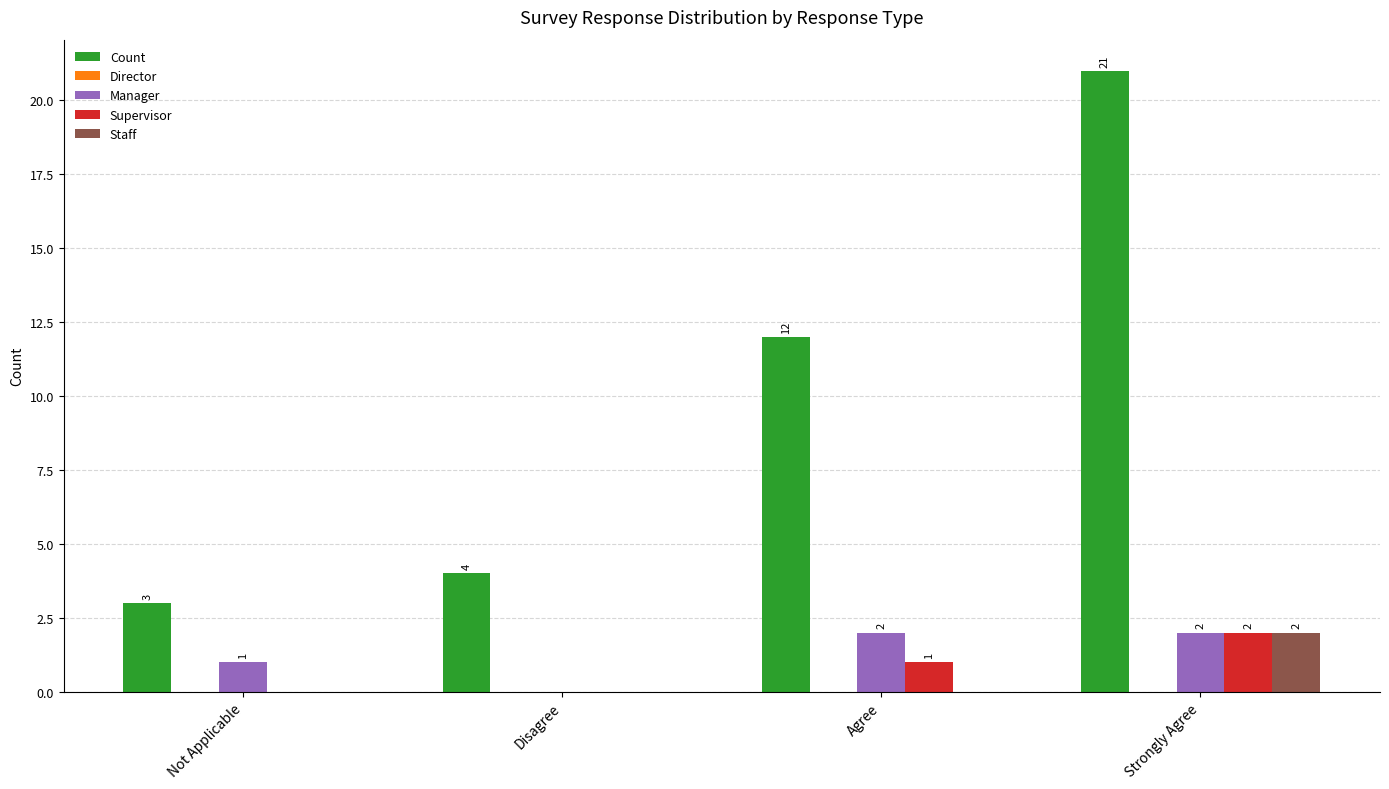

Which series has the largest total across all categories?

Count